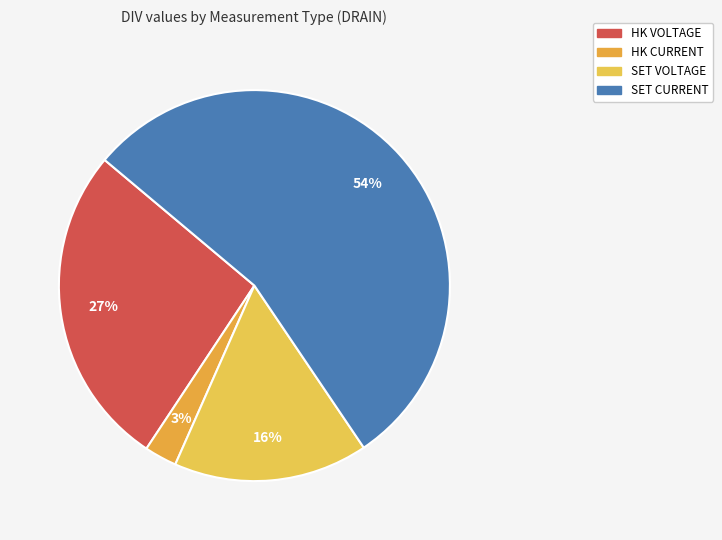

What is the change in value from HK VOLTAGE to SET CURRENT?

+33000